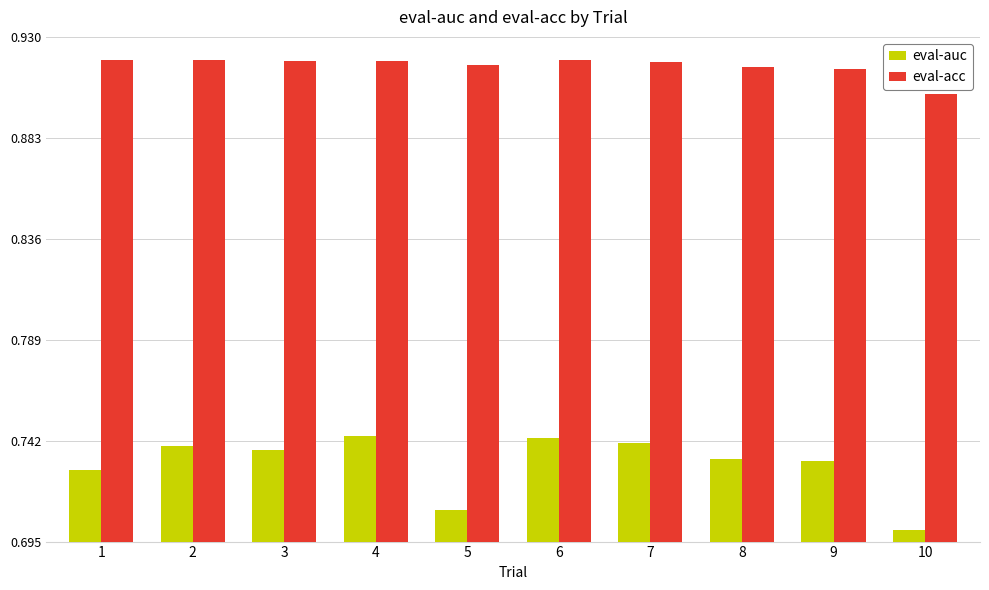

How many distinct data groups are displayed?

2